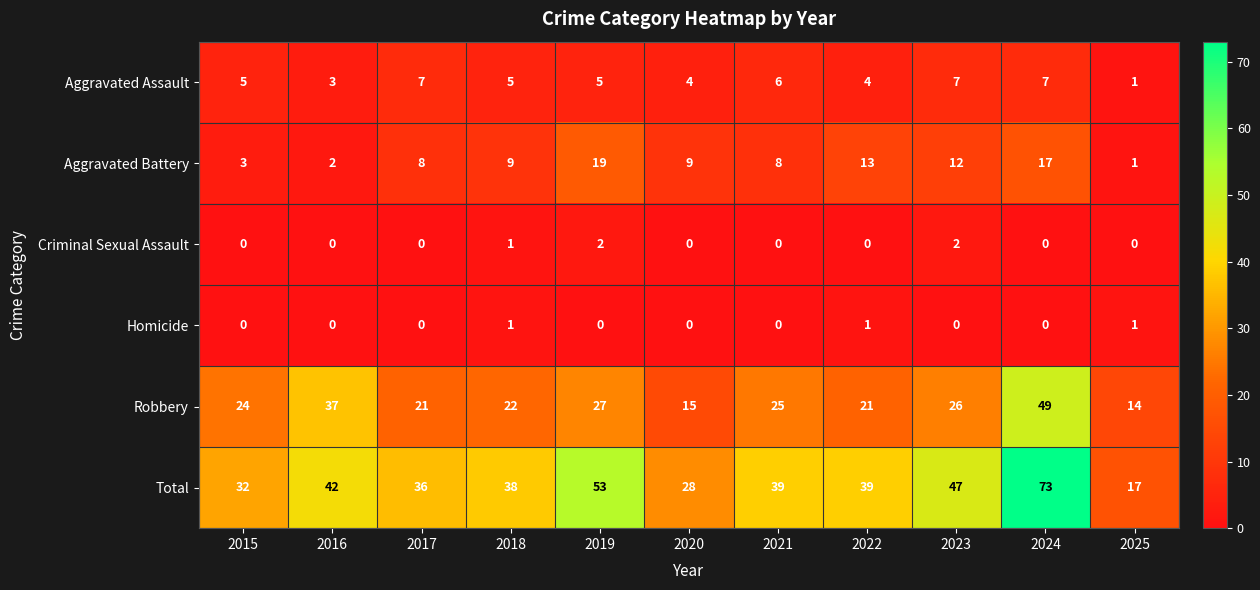

Which label corresponds to the largest value in the chart?

2024